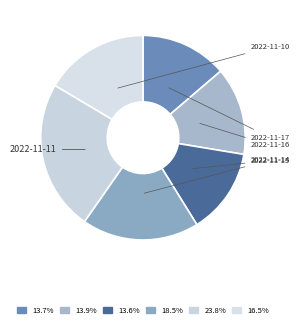

Which slice is the largest?

2022-11-11